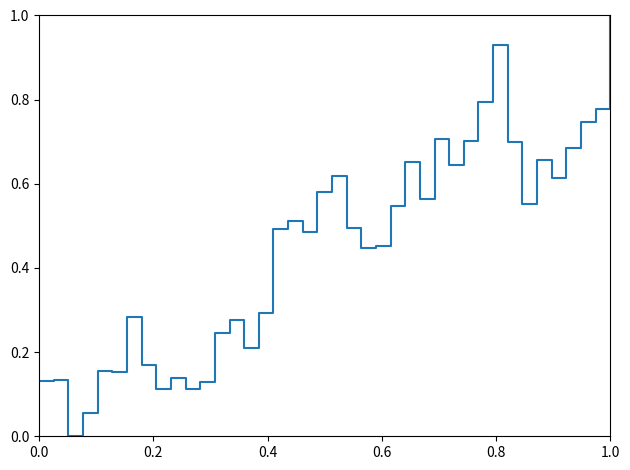

What is the difference between the maximum and minimum values?

1.0